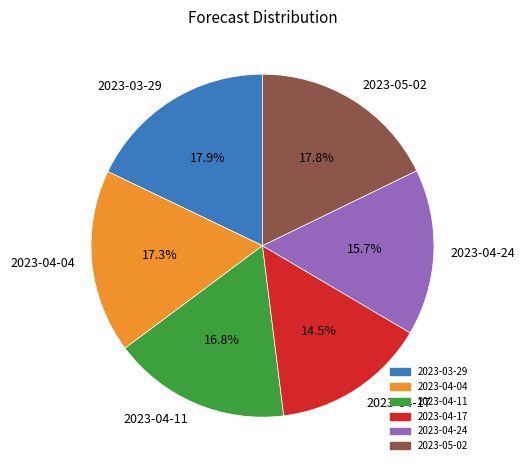

The 2023-05-02 slice represents 10% of the pie. True or false?

False